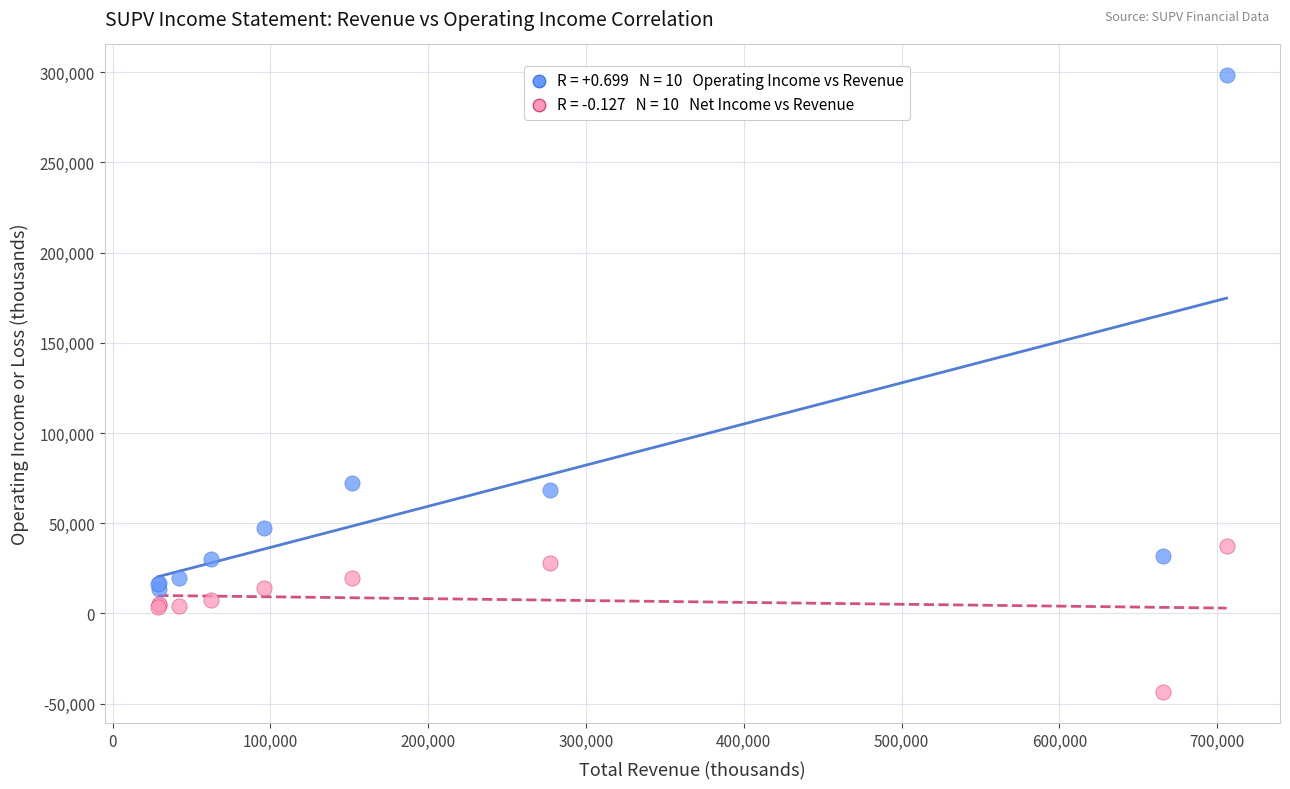

Across all series, what Y value is closest to 127350?

72300